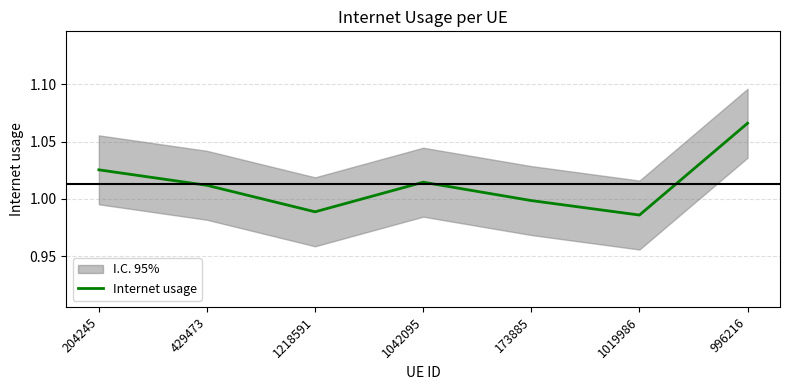

How many interior local valleys (lower than both neighbors) does the data have?

2